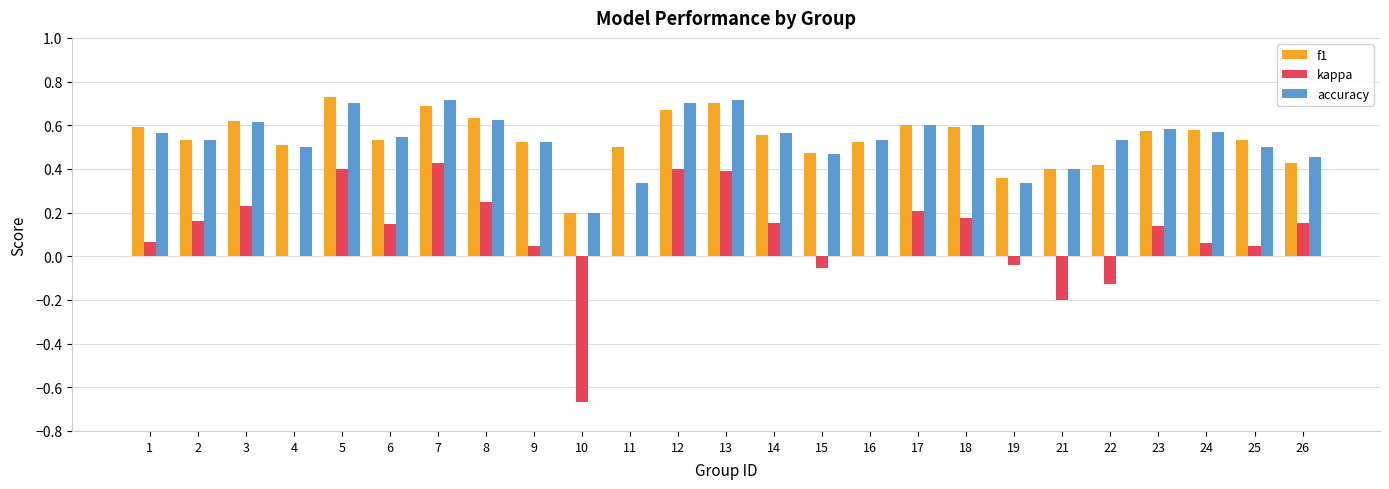

The f1 series shows 0.6 at 8. True or false?

True